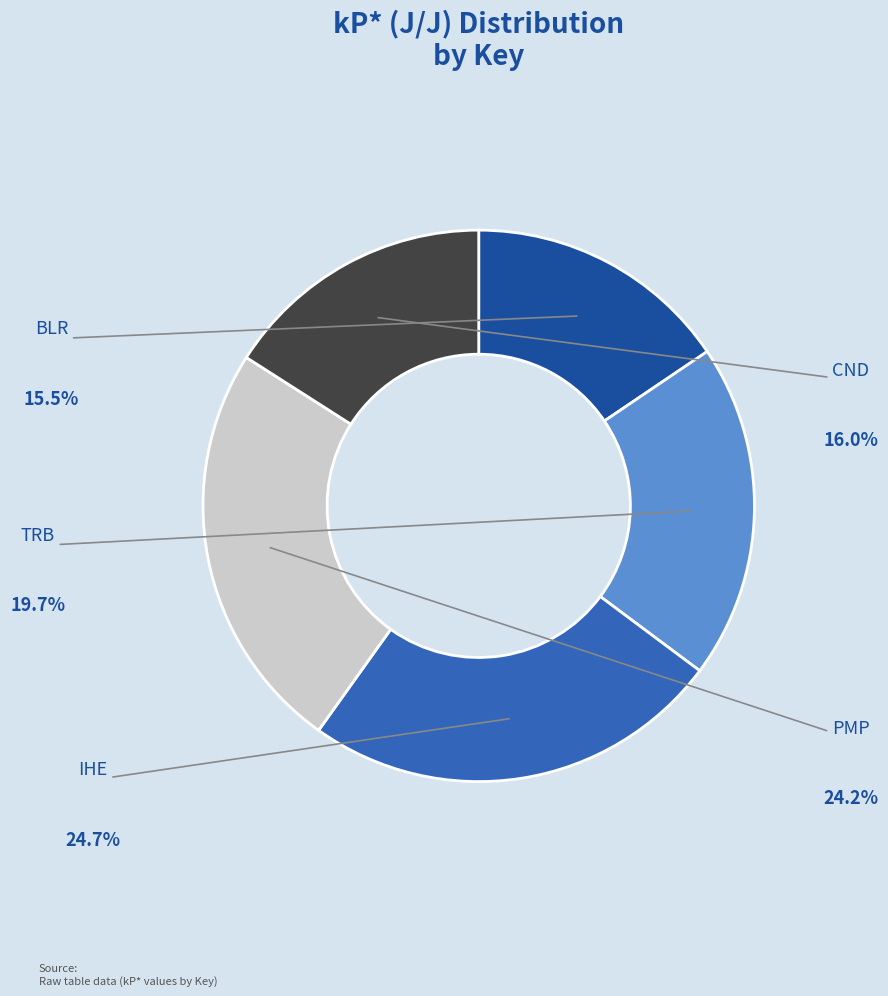

To the nearest percent, what is the difference between the largest and smallest slice percentages?

9%